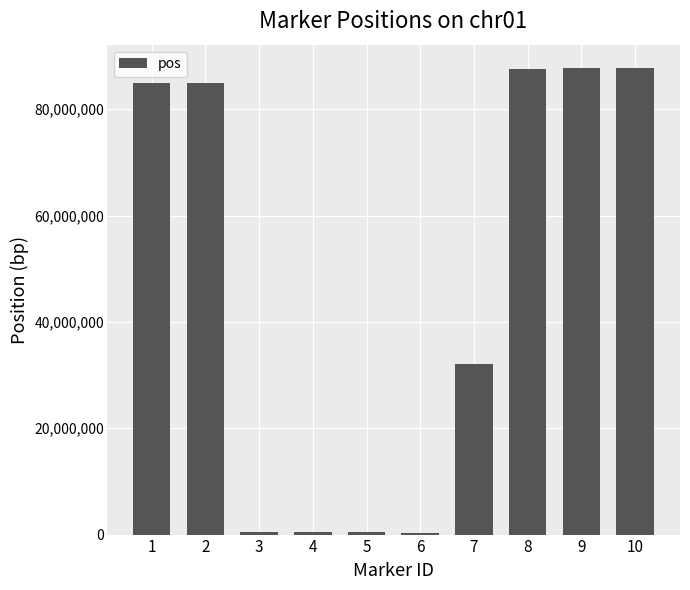

How many data points does each series have?

10